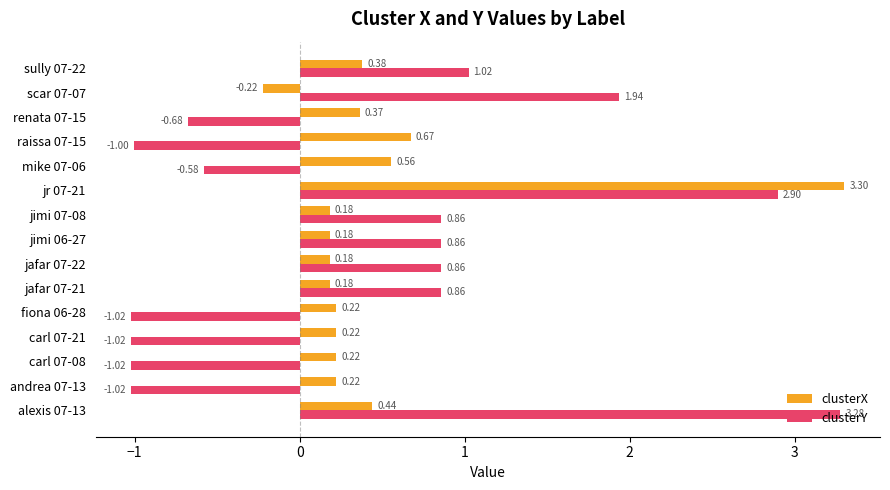

List the series in order of their overall mean, highest first.

clusterX, clusterY